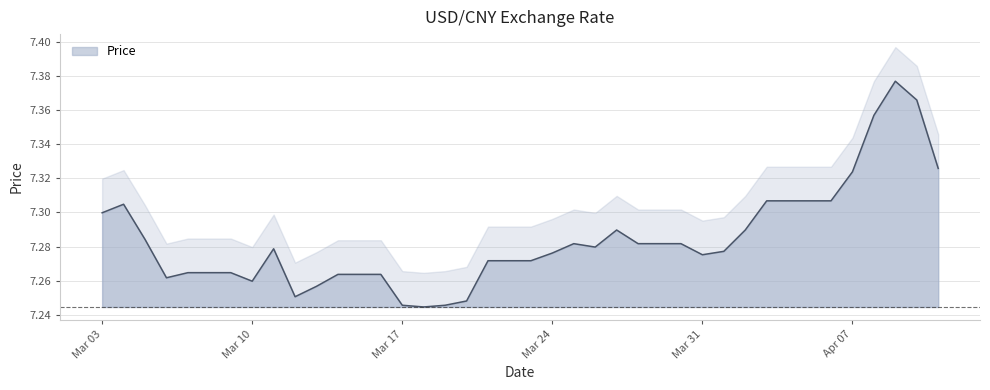

Is it true that Price equals 12.1 at Mar 10?

False